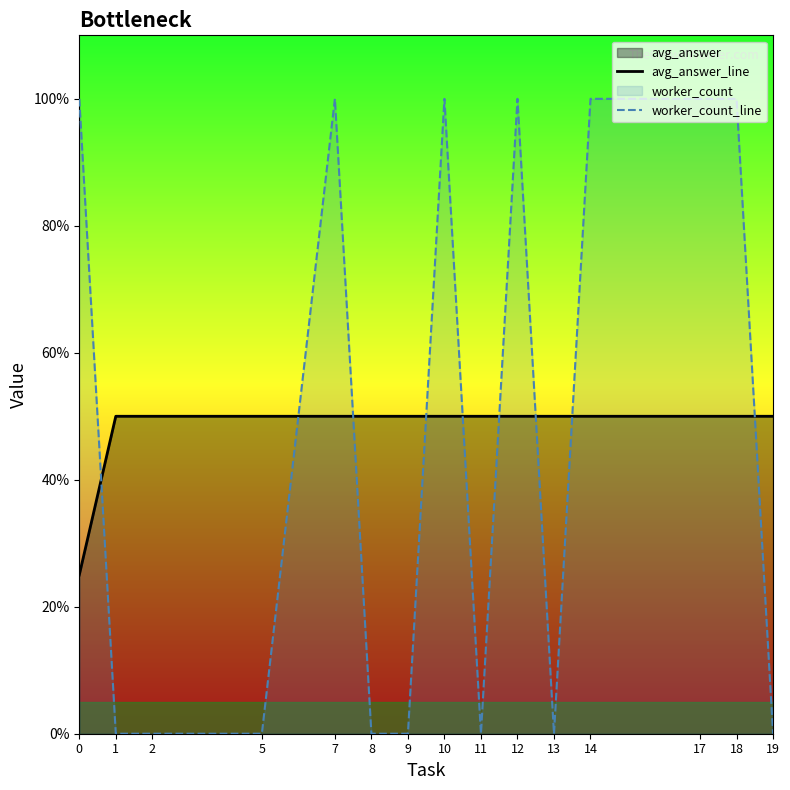

At which category does worker_count_line reach its first local valley?

11